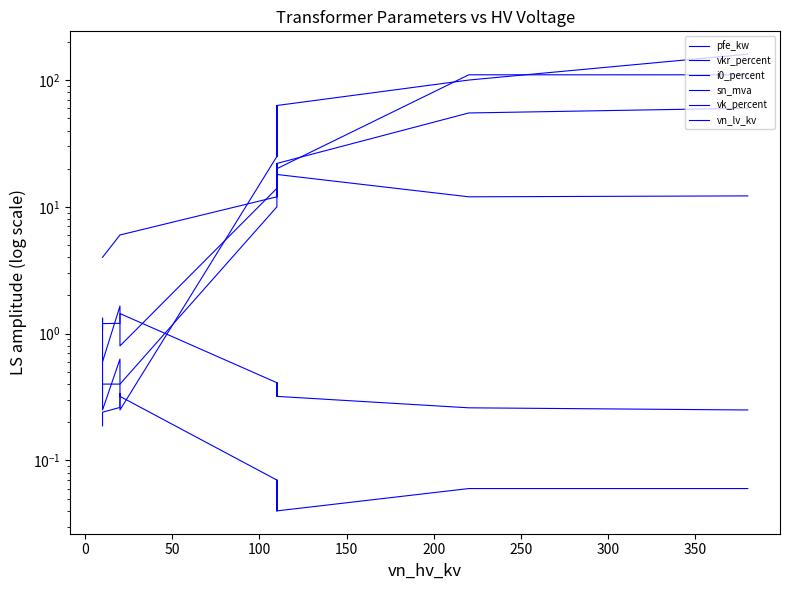

The sn_mva series shows 232.4 at −50. True or false?

False